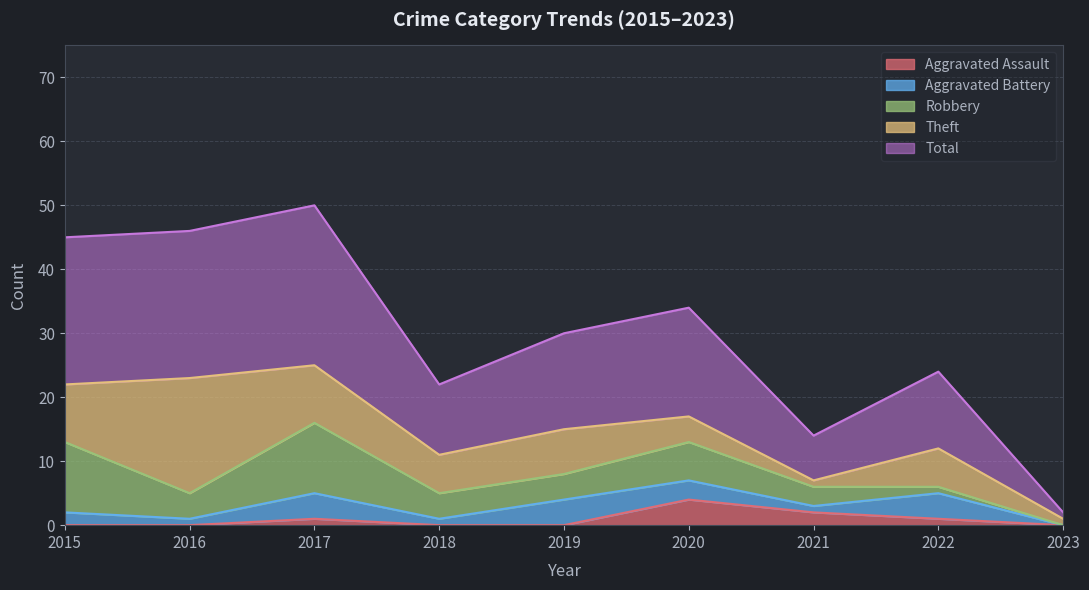

What is the sum of all Robbery values?

44